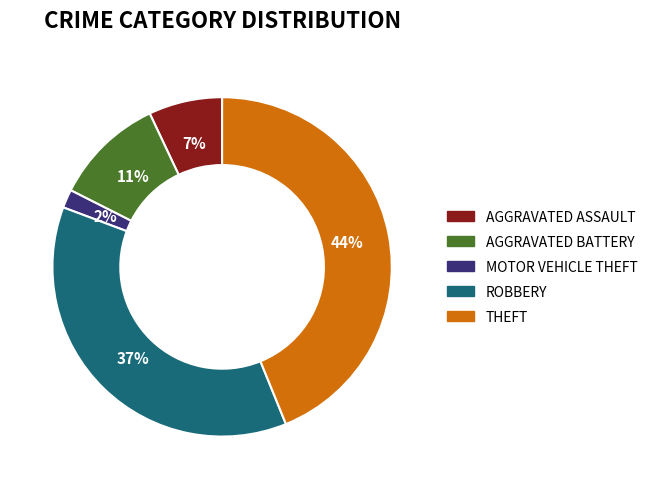

Is there any slice that represents more than half of the pie?

No